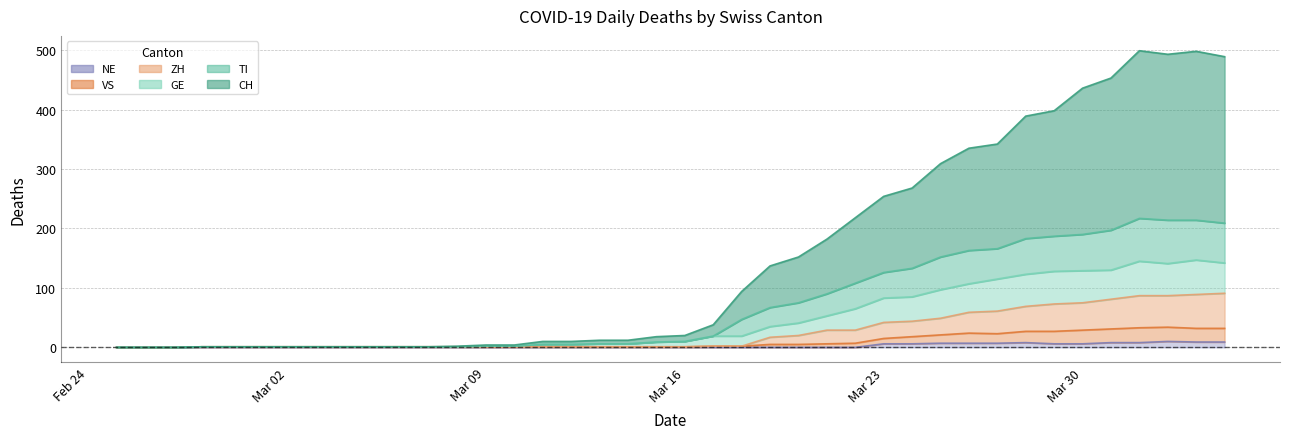

How many interior local peaks does the NE series have?

2